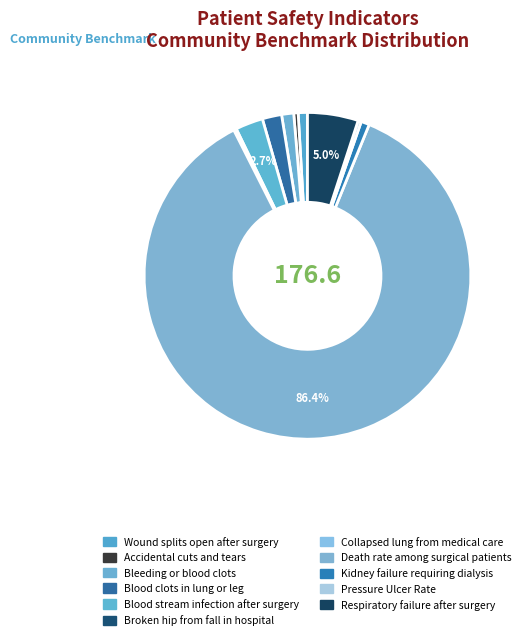

How many segments does this pie chart have?

11